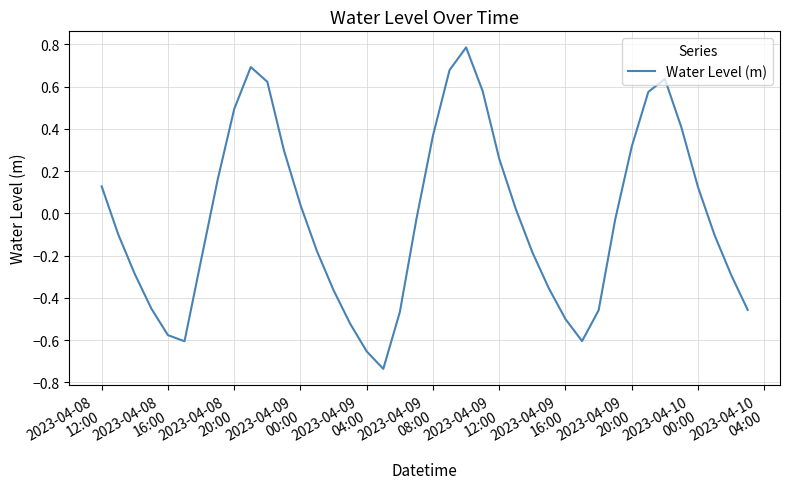

How many interior local valleys (lower than both neighbors) does the data have?

3